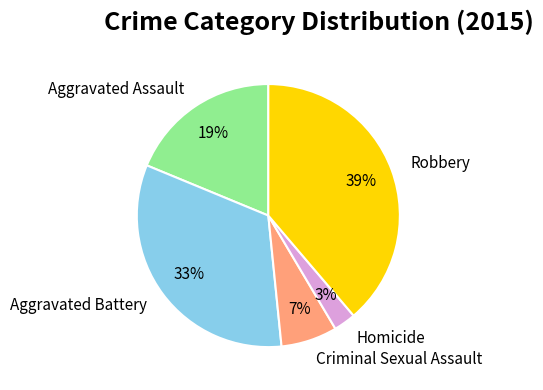

Which category has the smallest portion of the pie?

Homicide